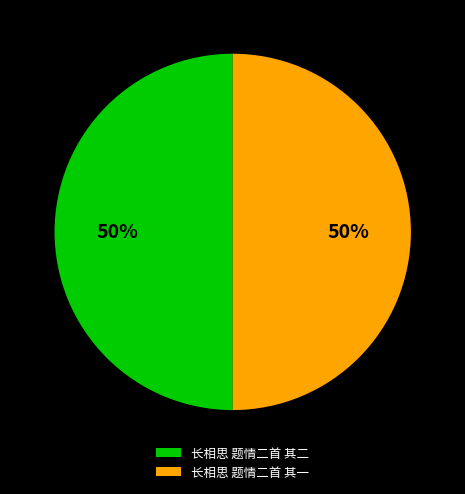

Do 长相思 题情二首 其二 and 长相思 题情二首 其一 together represent more than half of the pie?

Yes